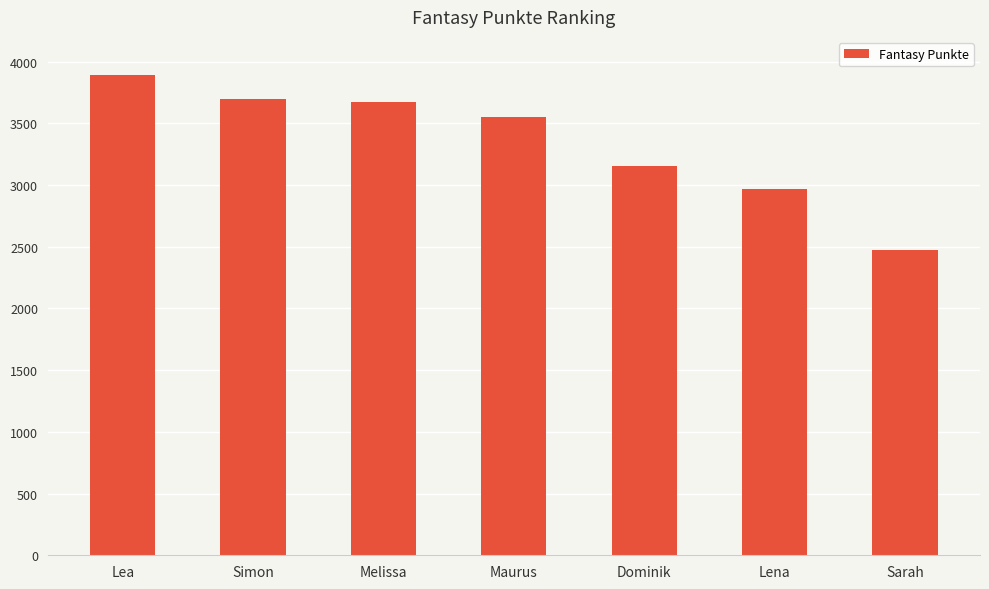

What is the sum of the values at Lena and Dominik?

6120